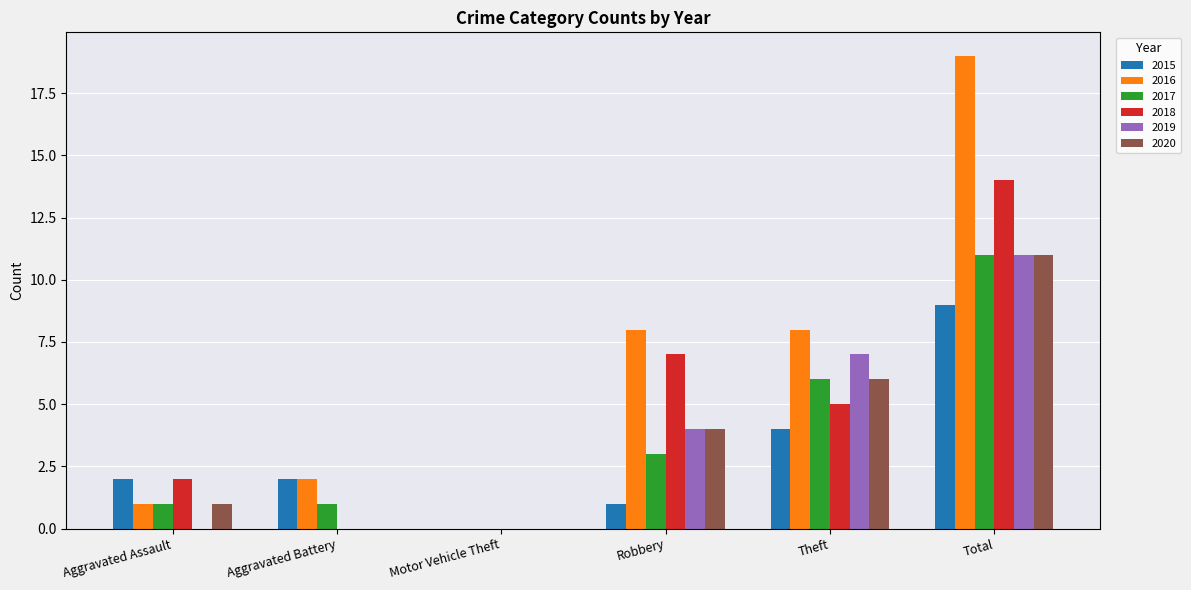

Which category has the highest value in the 2019 series?

Total